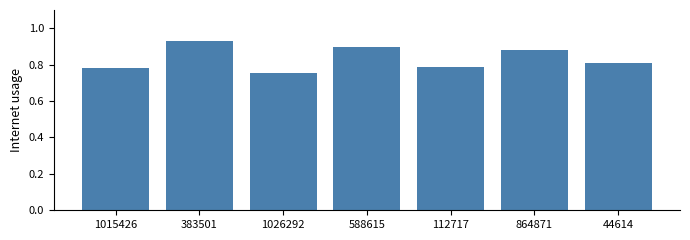

Which label corresponds to the smallest value in the chart?

1026292